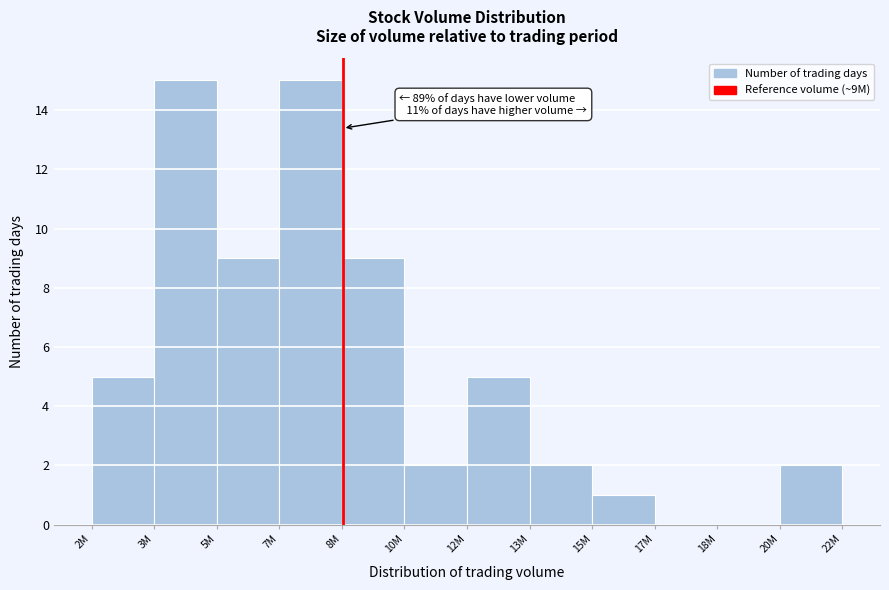

Reading left to right, transcribe all the data shown in this chart.

2M=5	3M=15	5M=9	7M=15	8M=9	10M=2	12M=5	13M=2	15M=1	17M=0	18M=0	20M=2